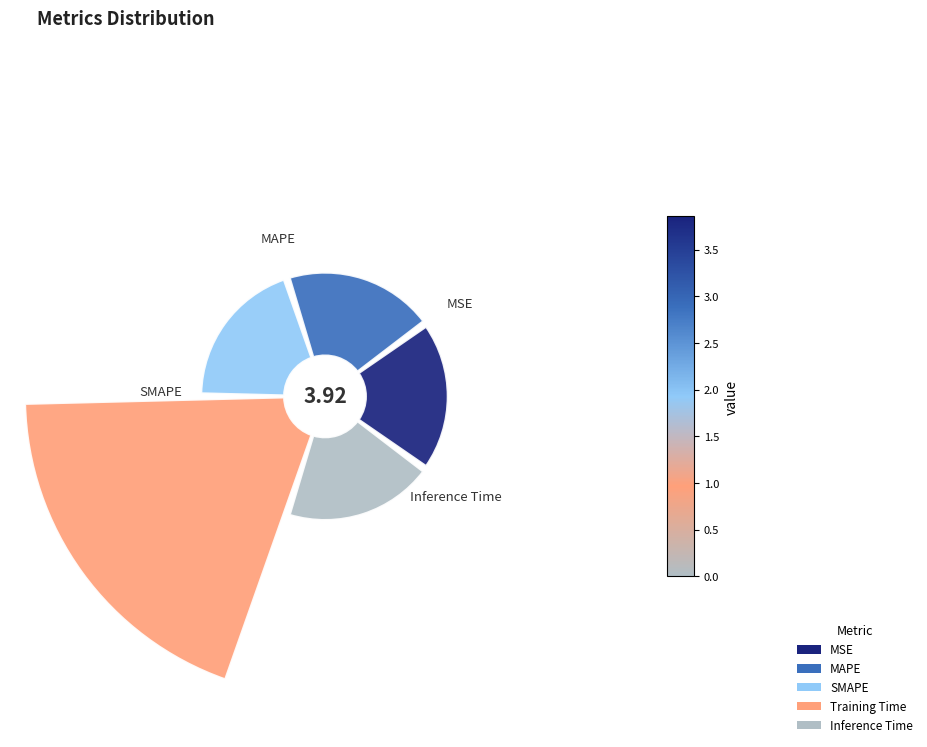

True or false: Inference Time accounts for 14% of the total.

True